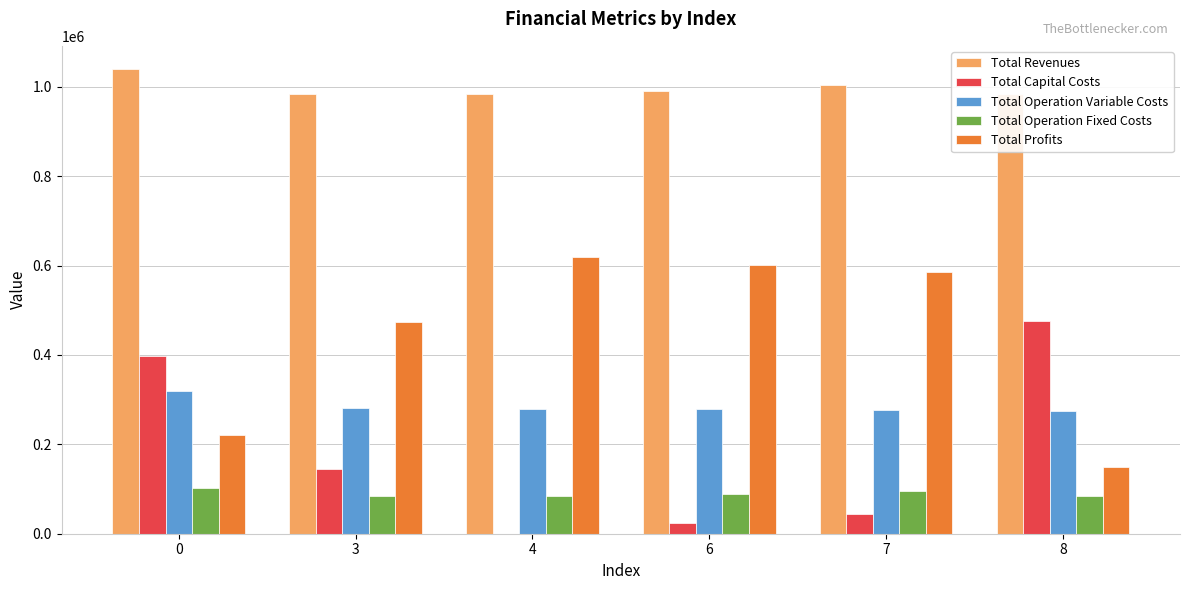

The value of Total Operation Variable Costs at 4 is 279754.0. True or false?

True